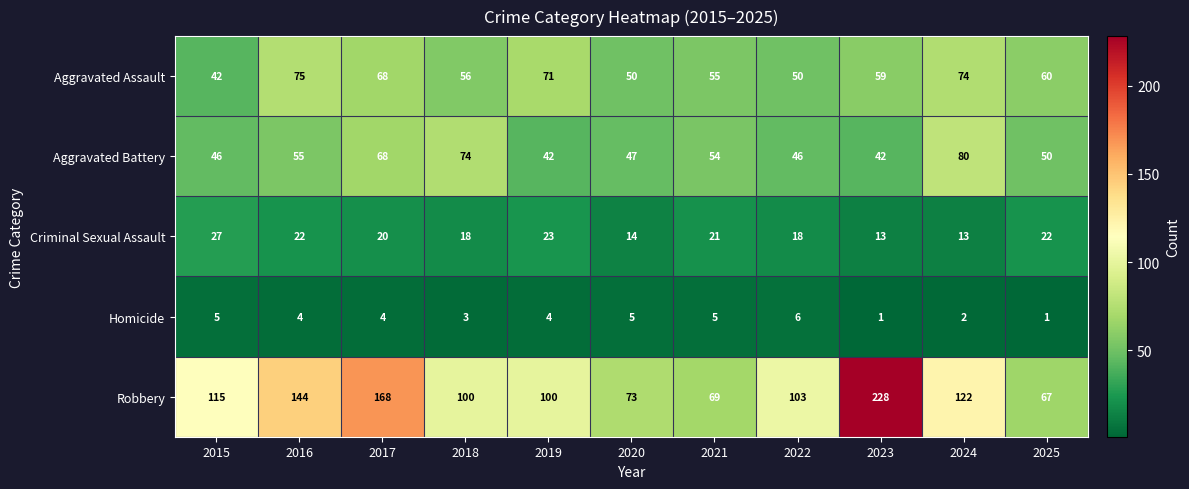

List the series in order of their peak value, lowest first.

Homicide, Criminal Sexual Assault, Aggravated Assault, Aggravated Battery, Robbery